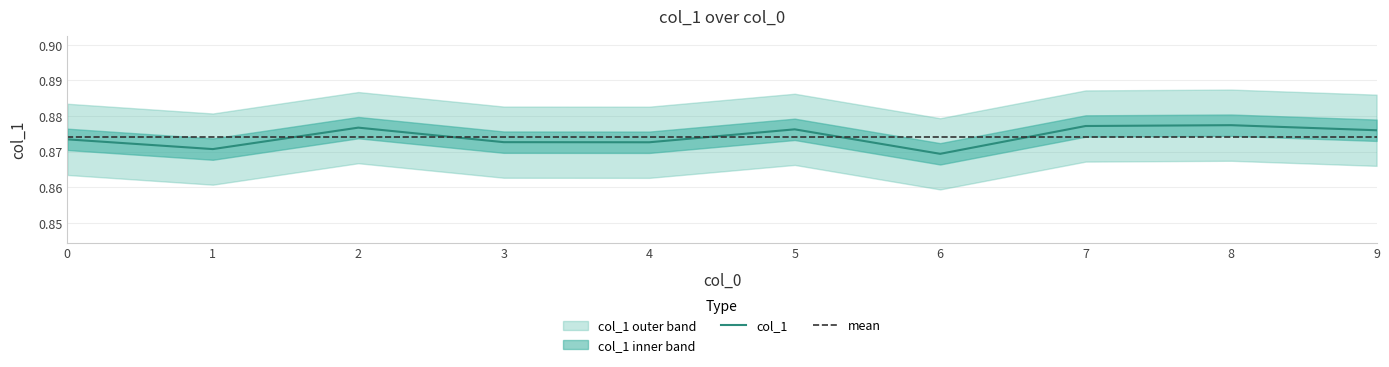

At which label is the value closest to 0?

6